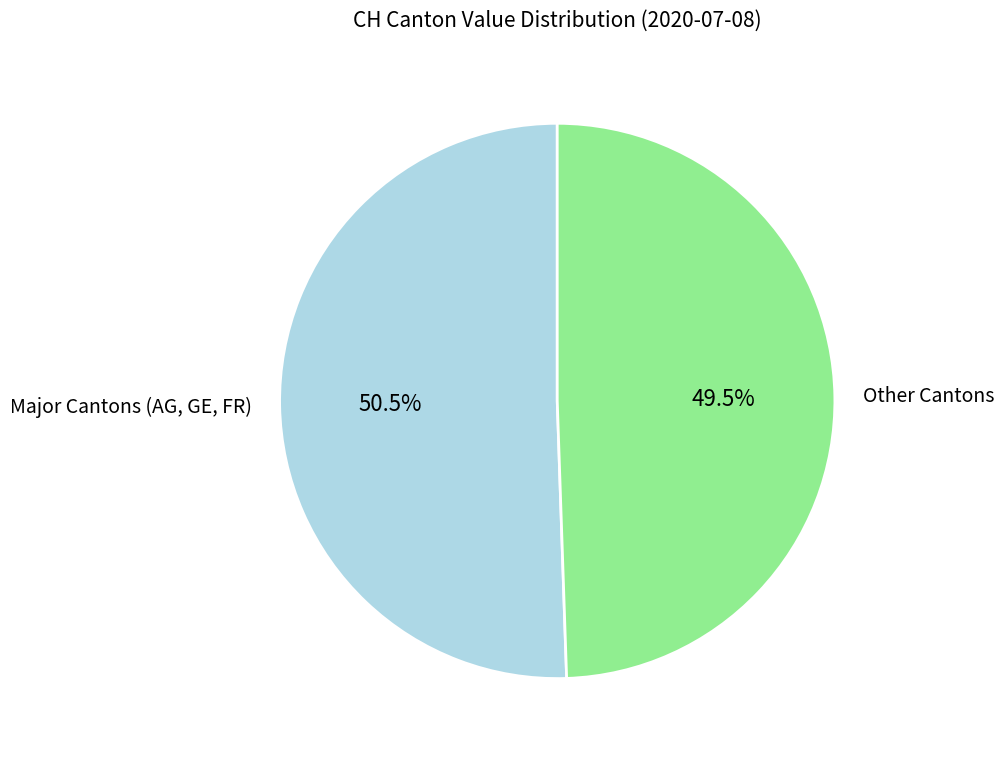

How much of the chart is everything except Other Cantons?

50.5%